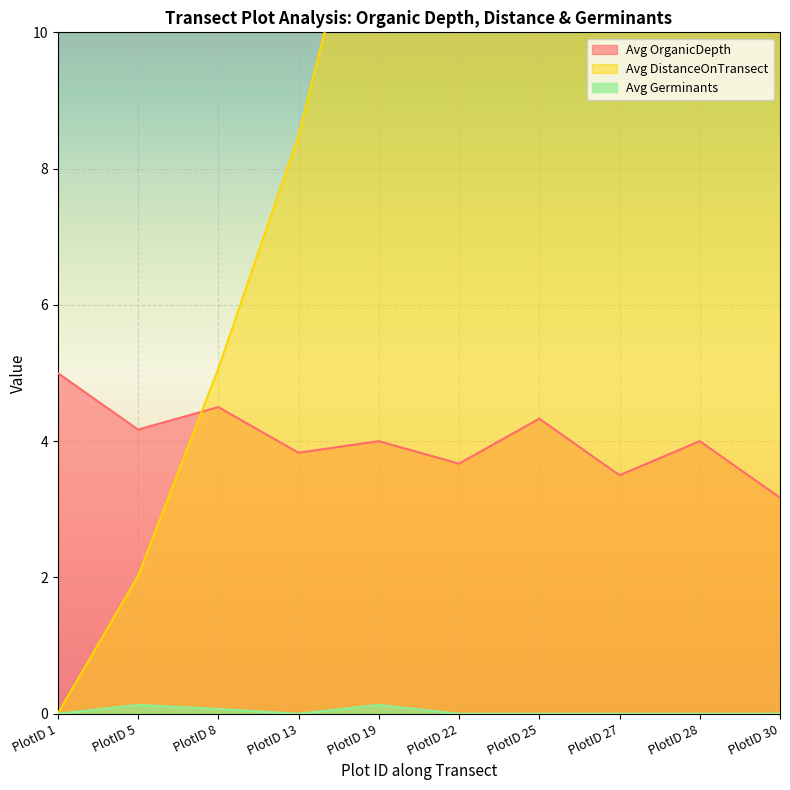

Rank the series by their average value, from lowest to highest.

Avg Germinants, Avg OrganicDepth, Avg DistanceOnTransect